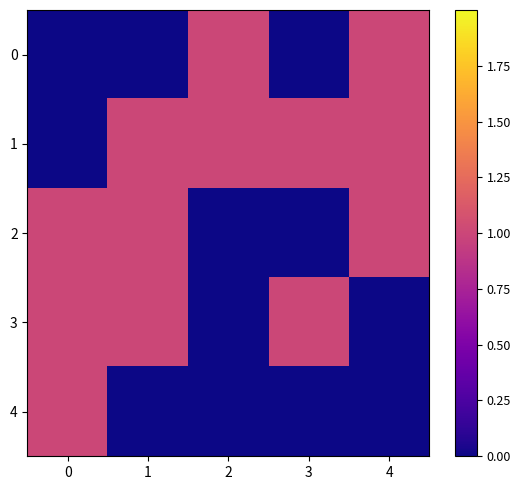

Between 2 and 4, which is larger?

2